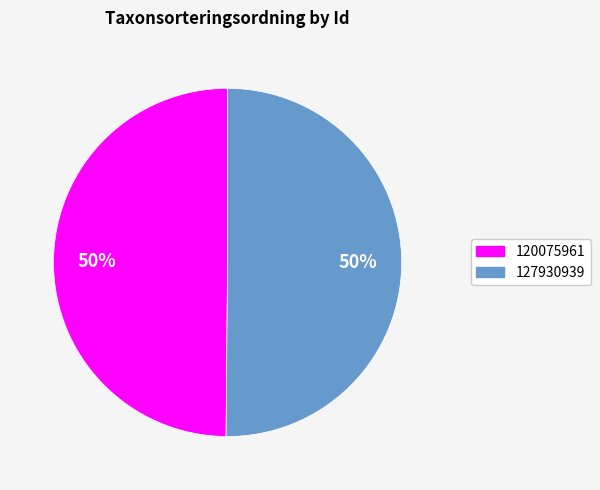

To the nearest percent, what is the average slice percentage?

50%